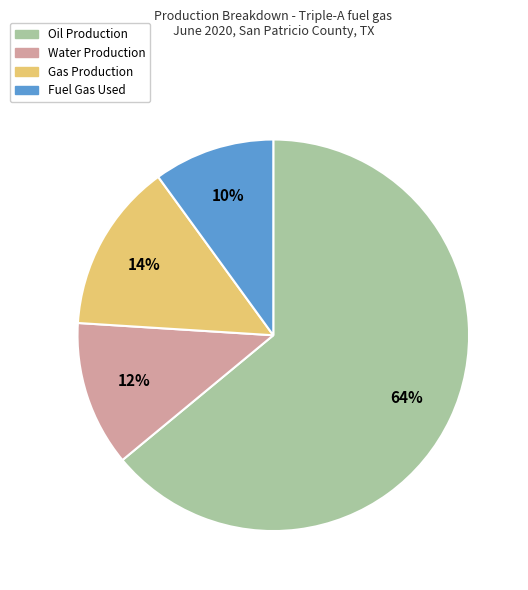

Which slice represents more than half of the pie?

Oil Production